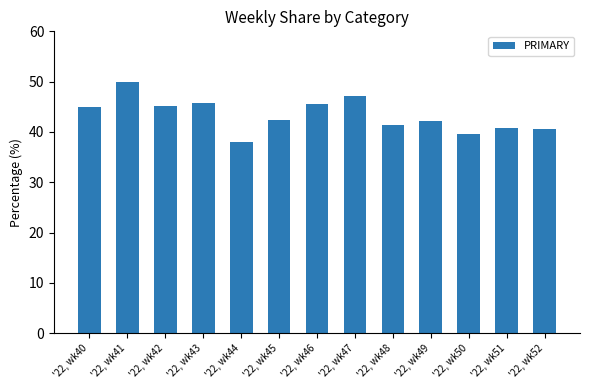

What is the sum of the values at '22, wk52 and '22, wk42?

85.7